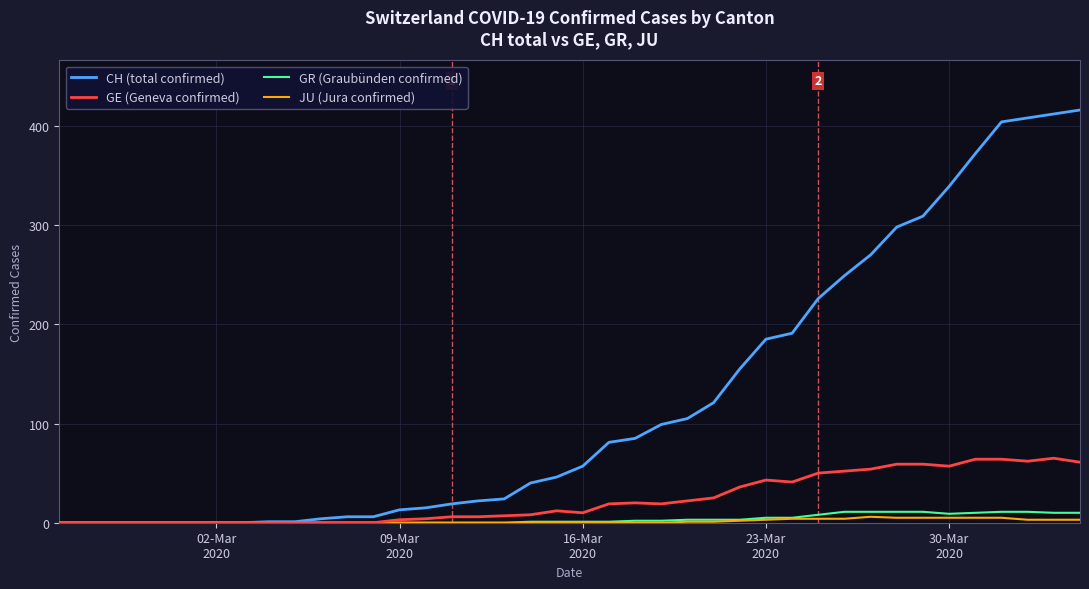

Does the chart display data point markers on the line(s)?

No